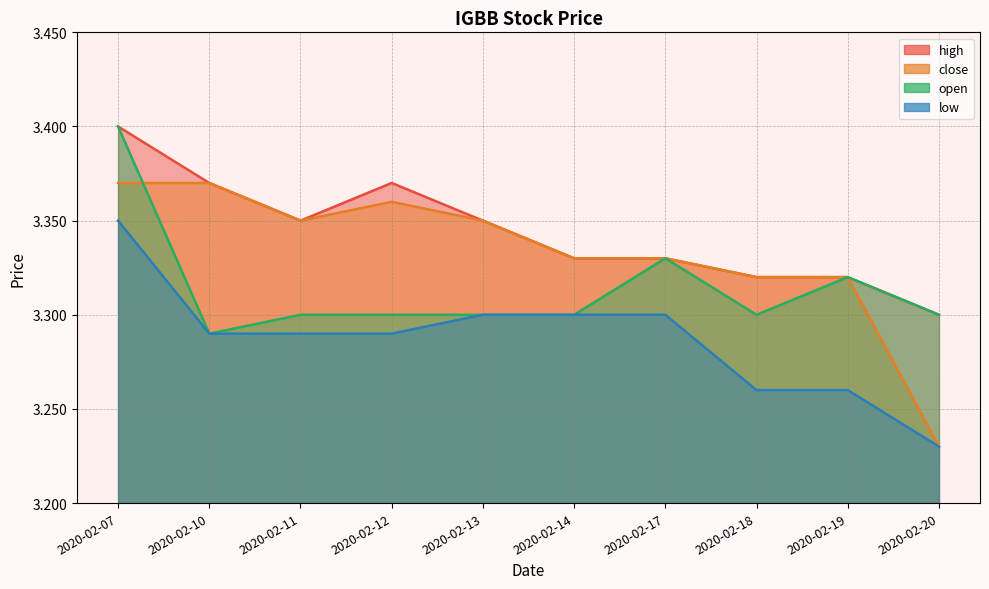

After their last crossing, which series has the higher values: close or open?

close